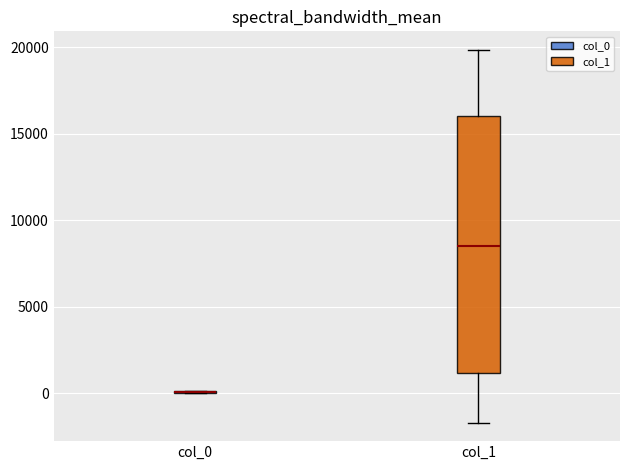

Which box is the tallest, from its lower edge to its upper edge?

col_1